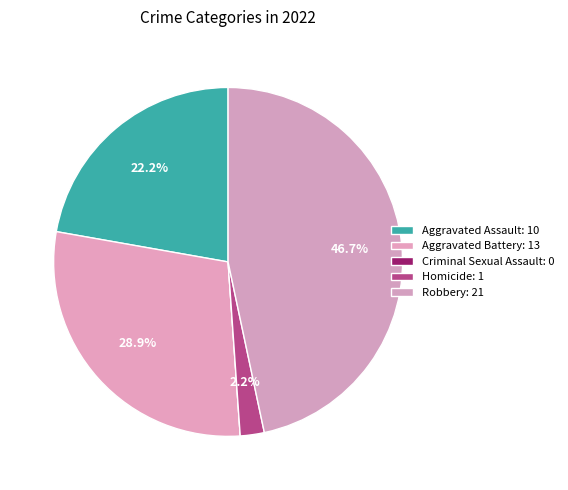

Between Criminal Sexual Assault and Aggravated Assault, which is larger?

Aggravated Assault